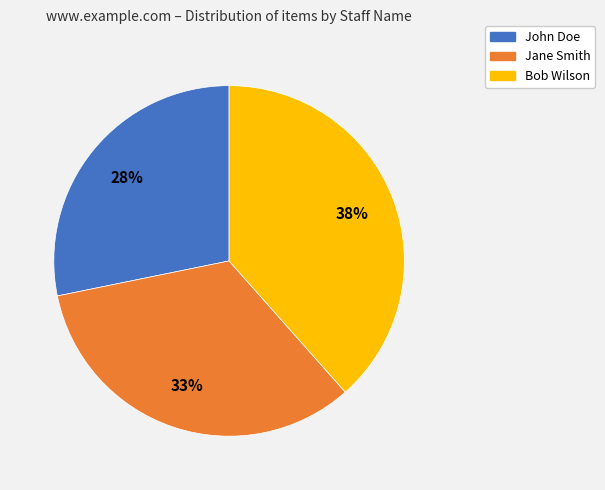

True or false: Jane Smith accounts for 45% of the total.

False